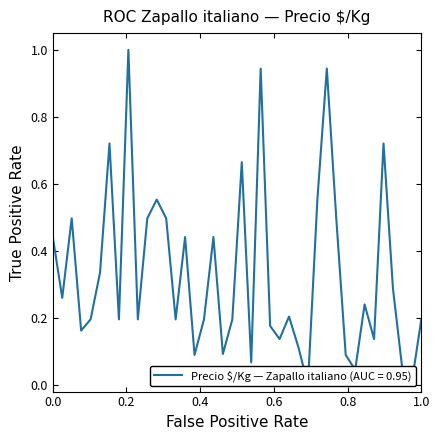

How many data points does each series have?

40